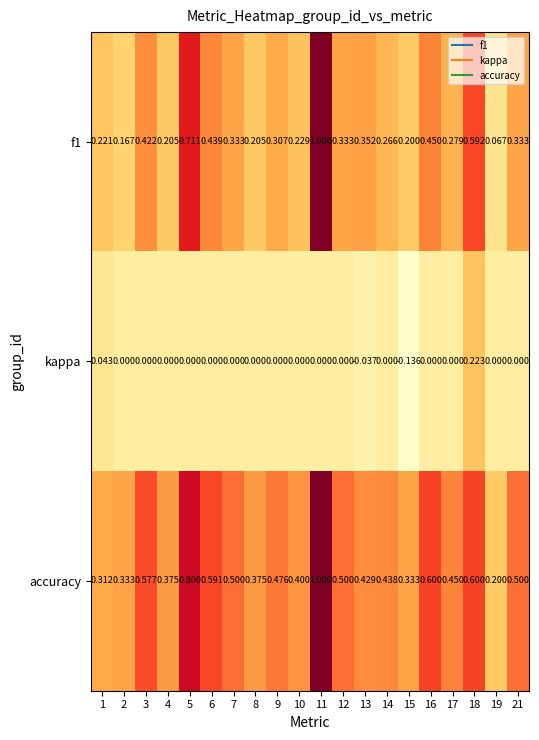

At which category is the sum across all series the highest?

11